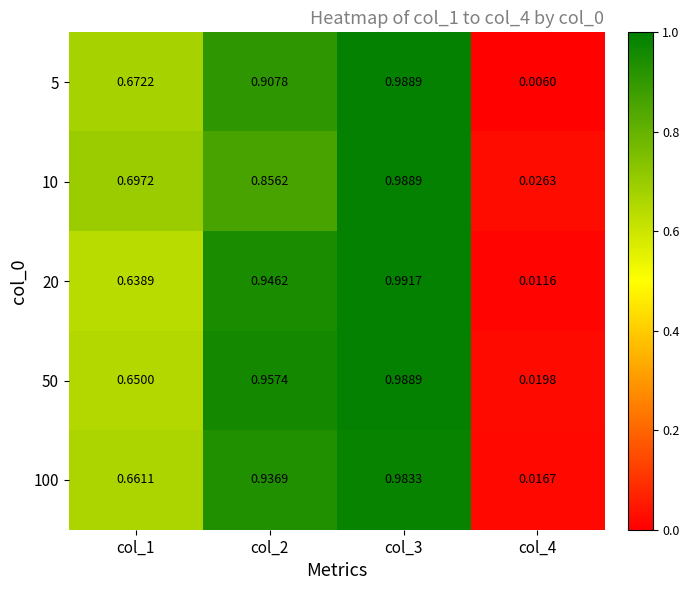

Is the value of 20 at col_4 greater than the value of 5 at col_1?

No